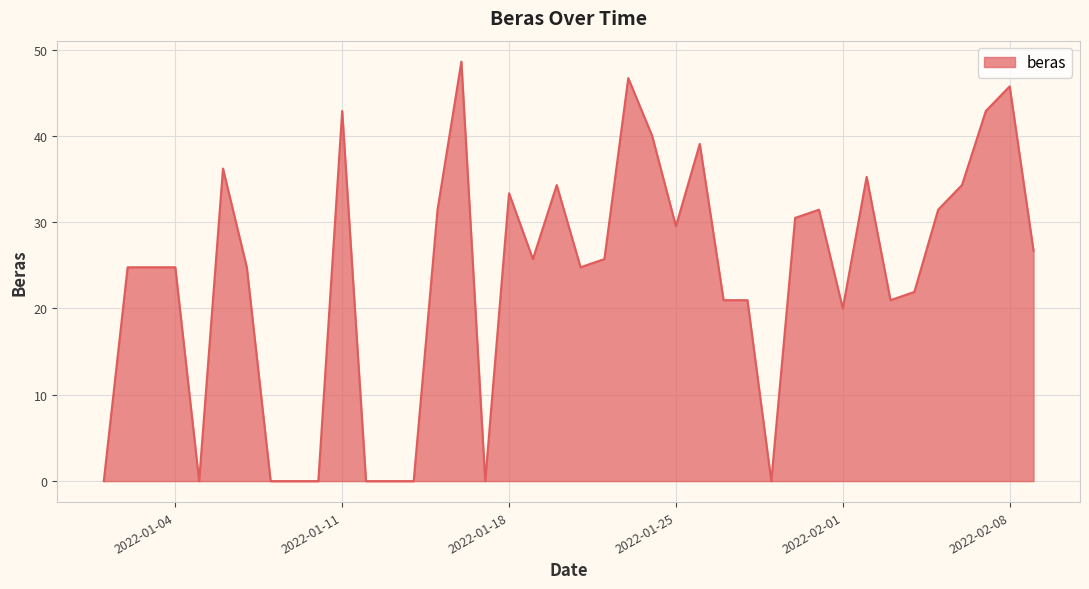

What is the difference between the maximum and minimum values?

48.6